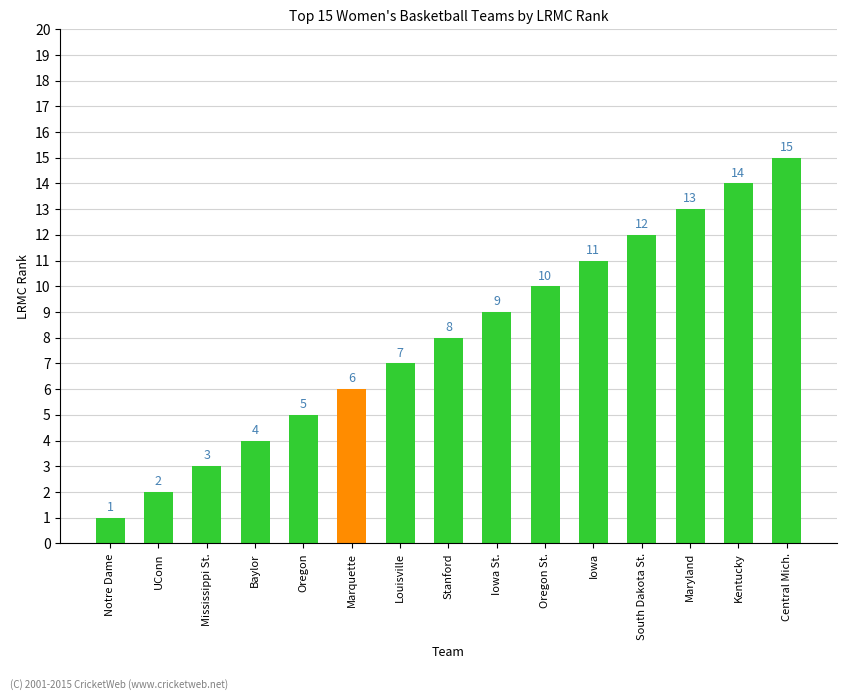

List the labels in order of value, smallest first.

Notre Dame, UConn, Mississippi St., Baylor, Oregon, Marquette, Louisville, Stanford, Iowa St., Oregon St., Iowa, South Dakota St., Maryland, Kentucky, Central Mich.